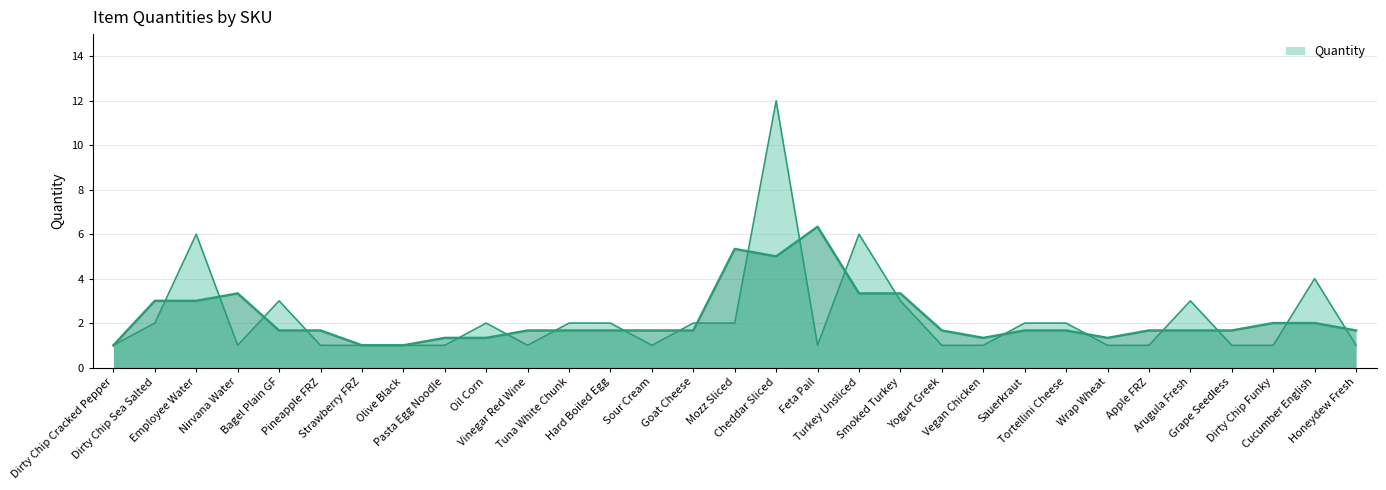

The value at Dirty Chip Funky is 0. True or false?

False